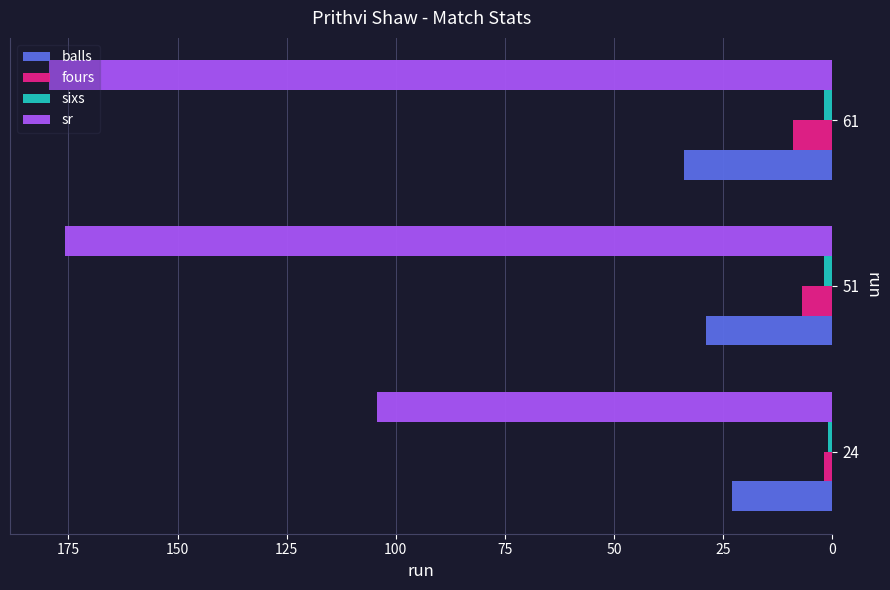

What is the difference between the second highest and minimum values in the fours series?

5.0